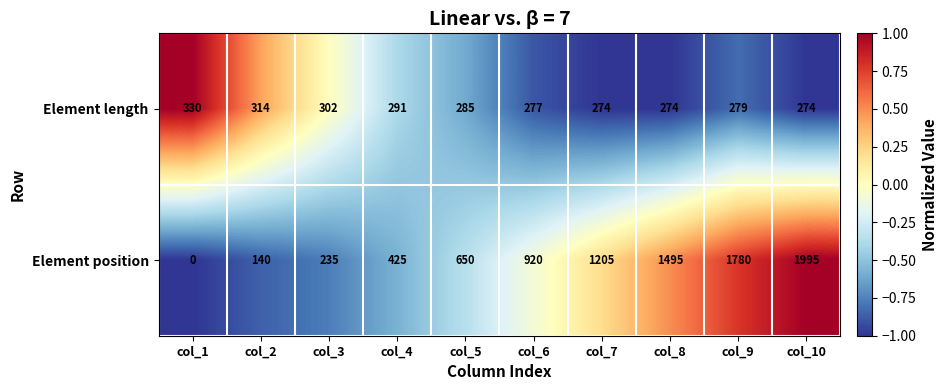

What is the greatest value displayed?

1995